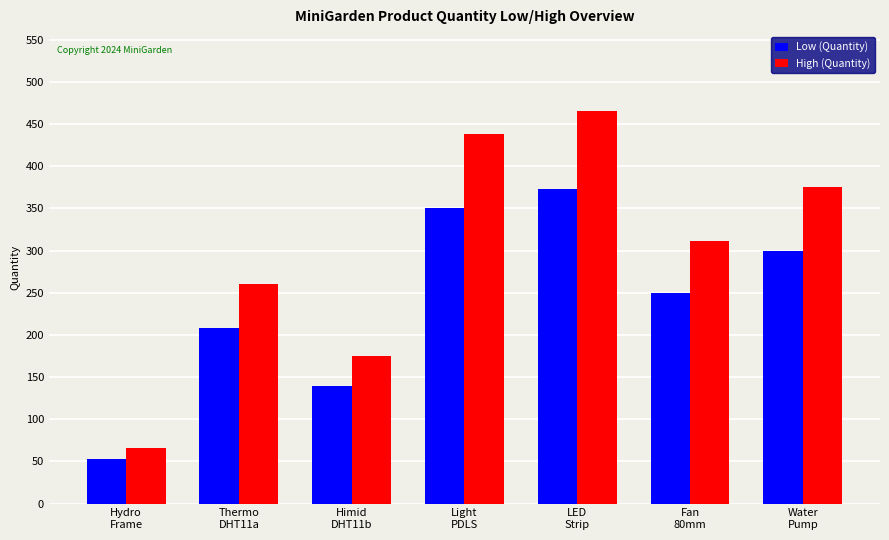

At which label does Low (Quantity) reach its peak?

LED
Strip